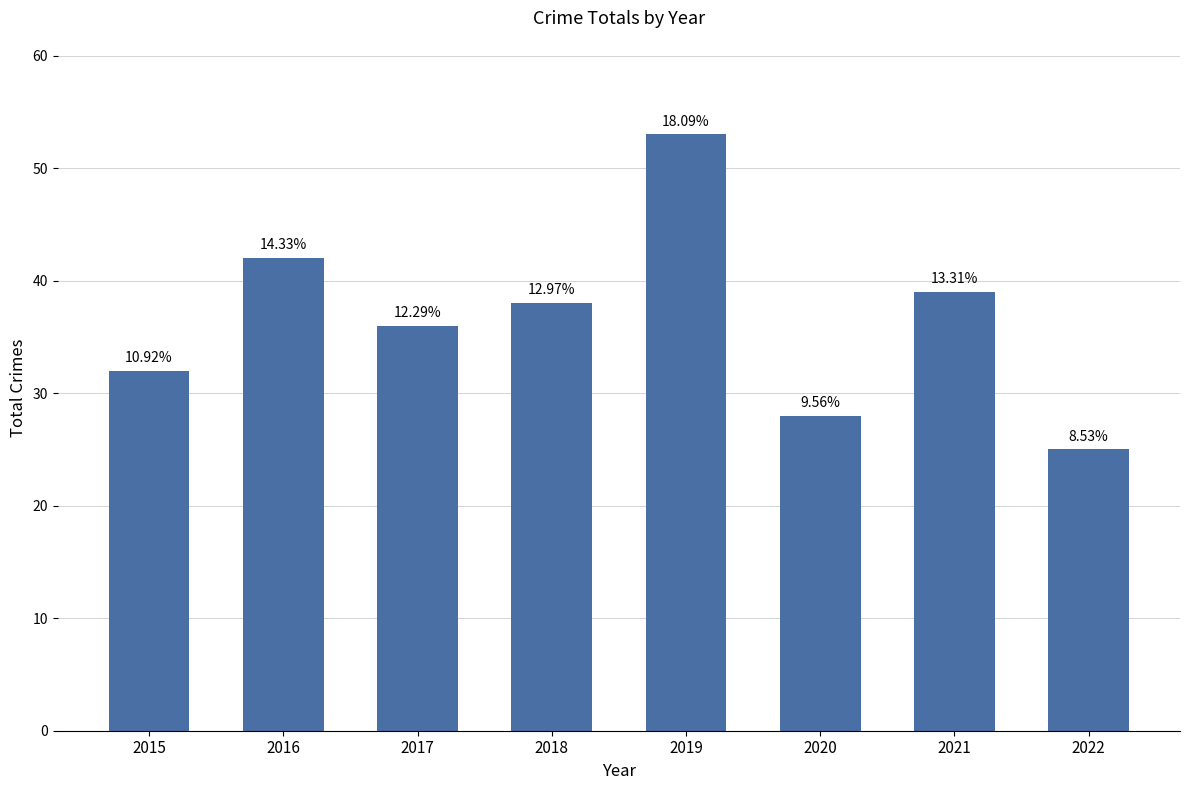

How many bars are there in total?

8